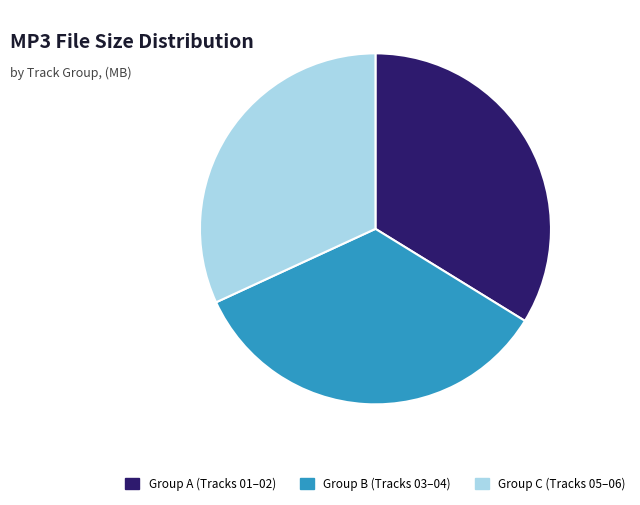

True or false: Group A (Tracks 01–02) accounts for 42% of the total.

False